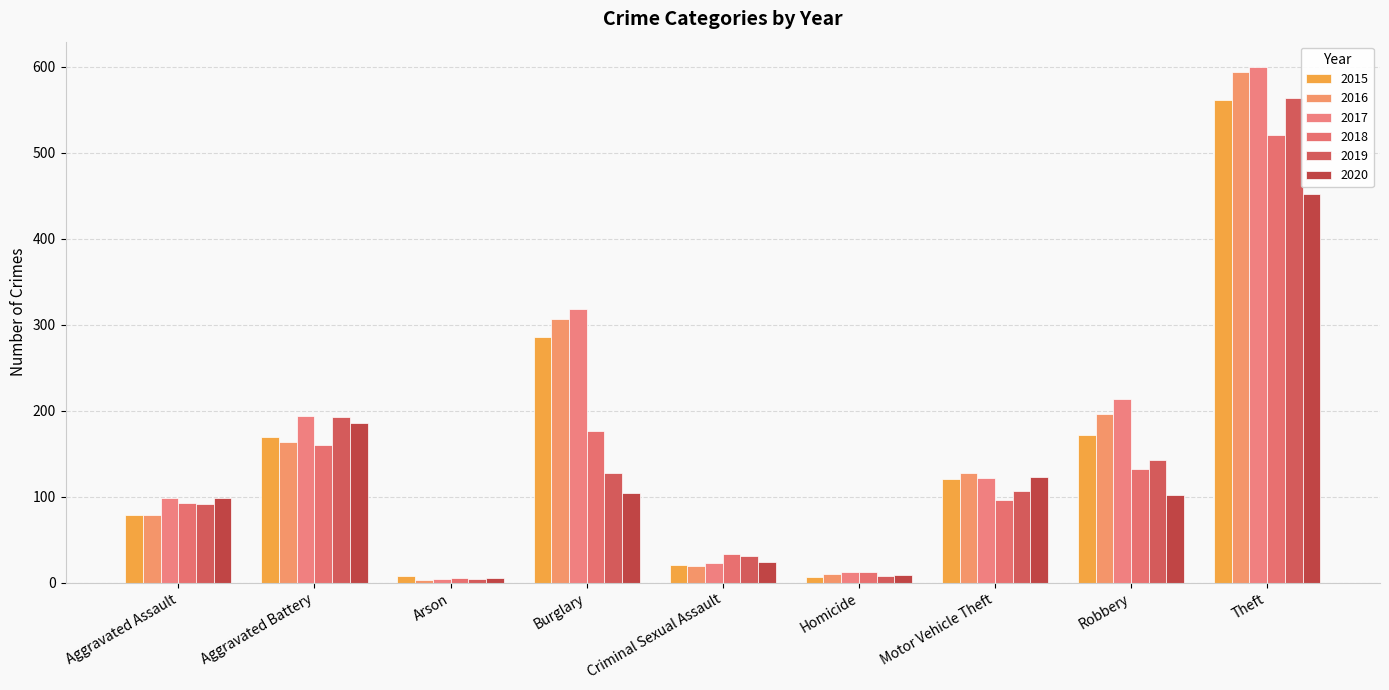

The value of 2016 at Arson is 5. True or false?

False